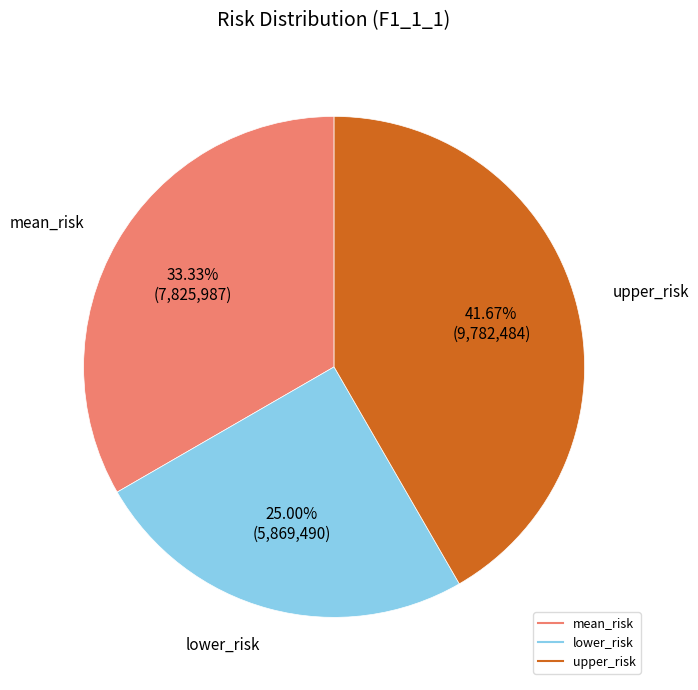

What percentage do upper_risk and lower_risk together represent?

66.7%